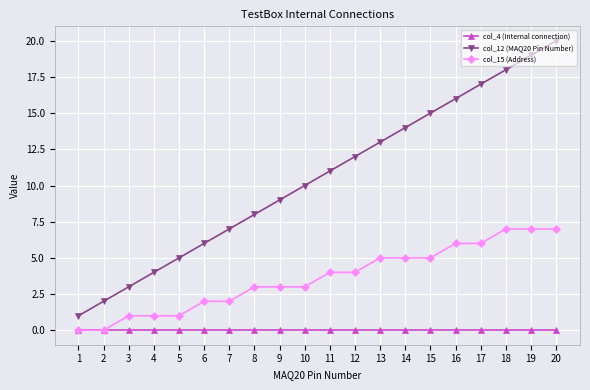

True or false: col_12 (MAQ20 Pin Number) and col_4 (Internal connection) cross at least once.

False